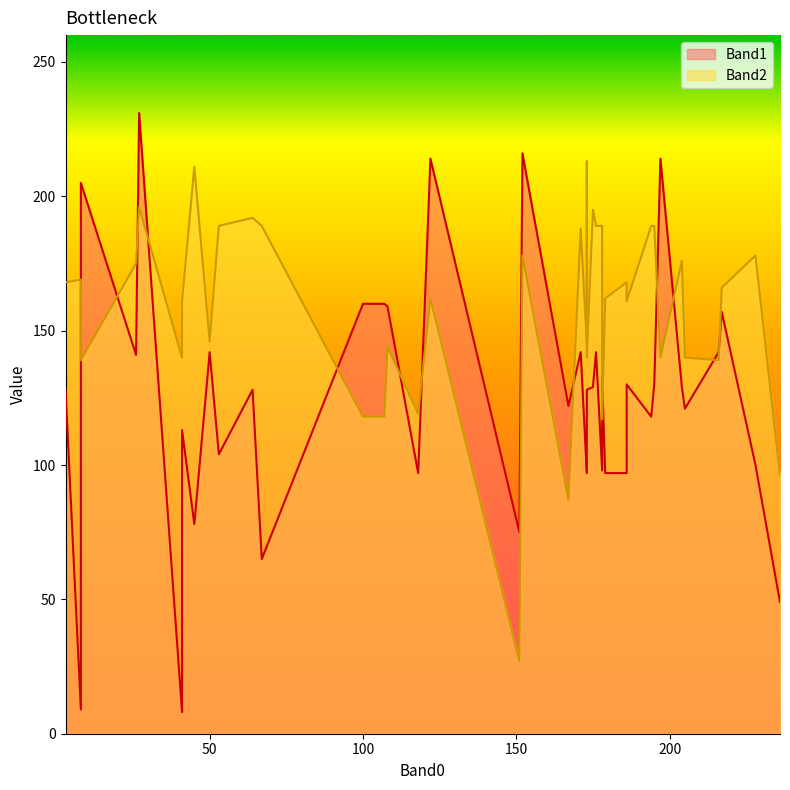

What is the difference between the second highest and second lowest values in the Band2 series?

124